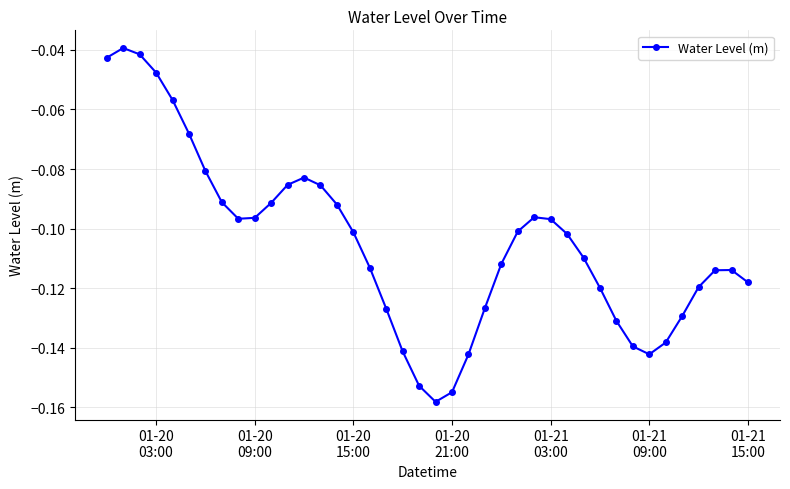

True or false: there are more than 0 points higher than both neighbors.

True